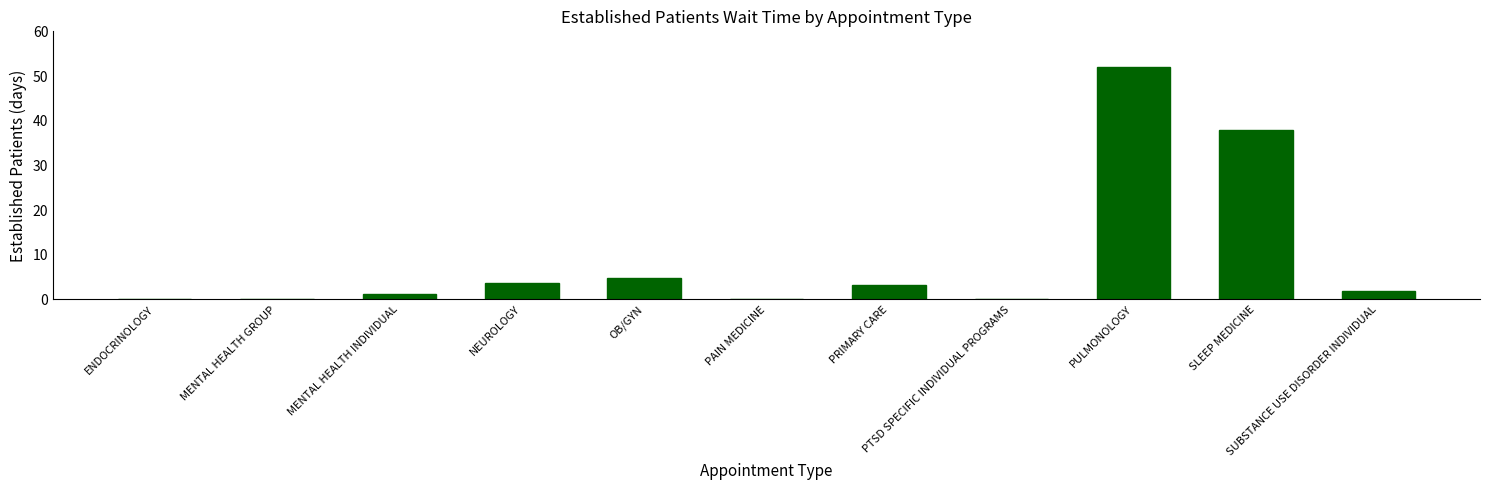

What is the average value?

9.5